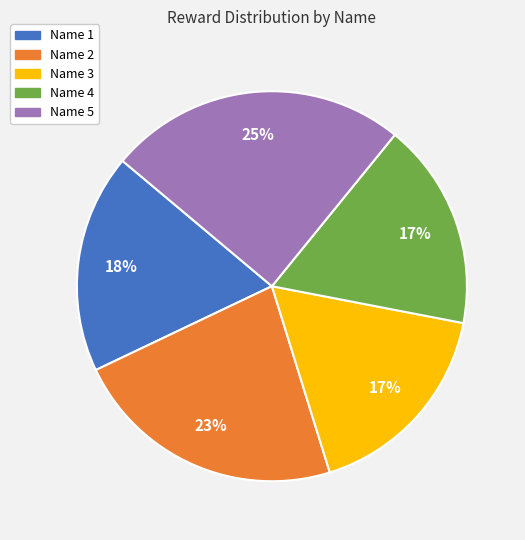

To the nearest percent, what is the average slice percentage?

20%